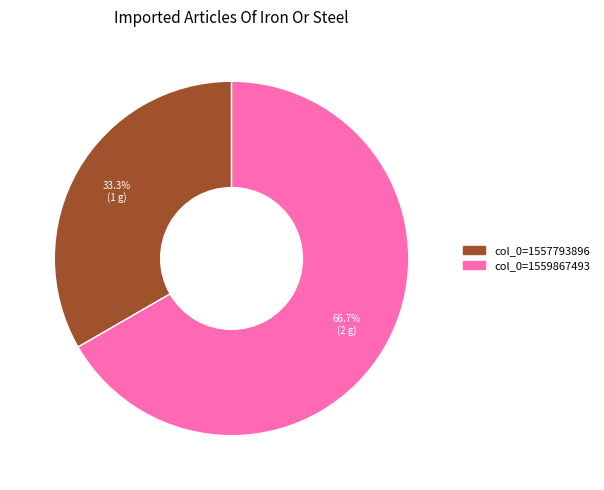

Is there any slice that represents more than half of the pie?

Yes